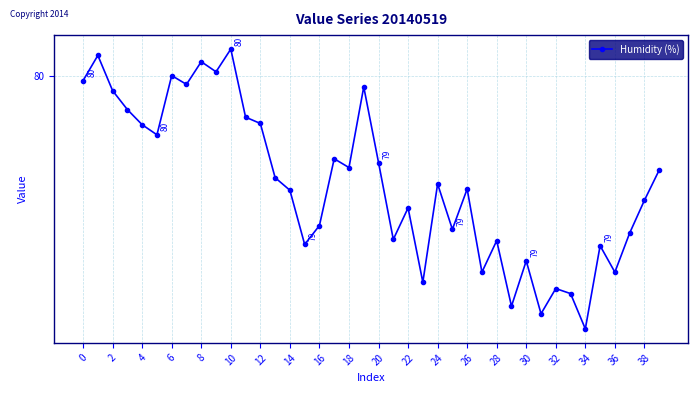

True or false: there are more than 1 points higher than both neighbors.

True